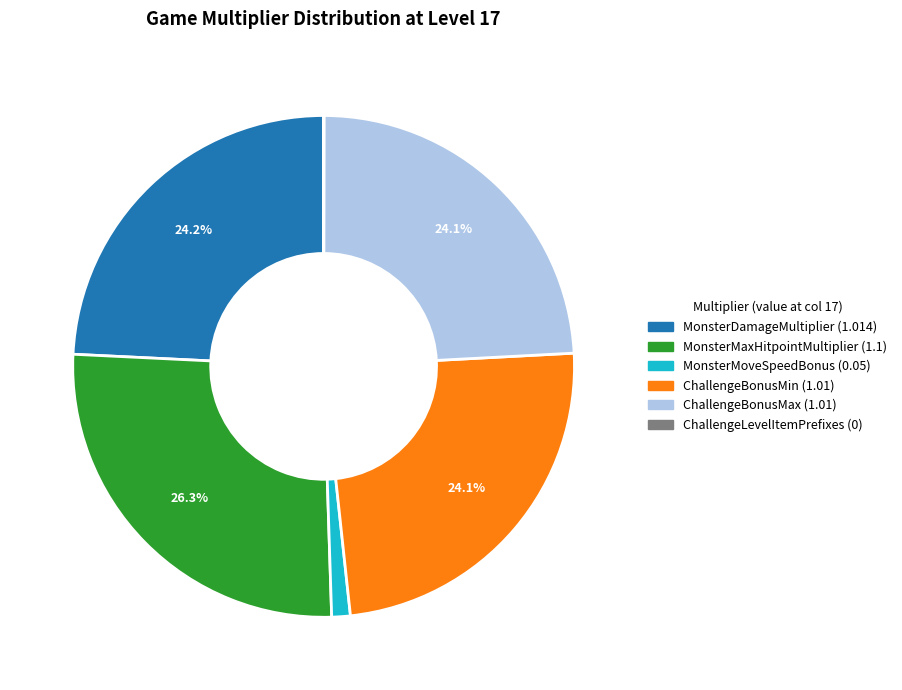

What is the largest slice in the pie chart?

MonsterMaxHitpointMultiplier